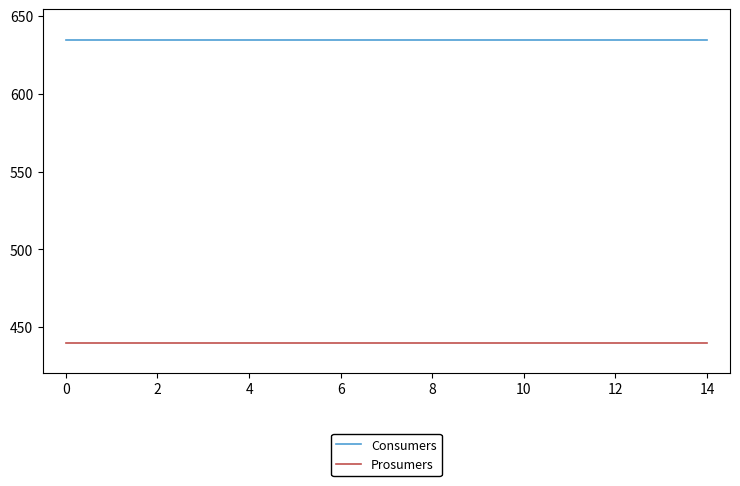

True or false: Prosumers and Consumers cross at least once.

False